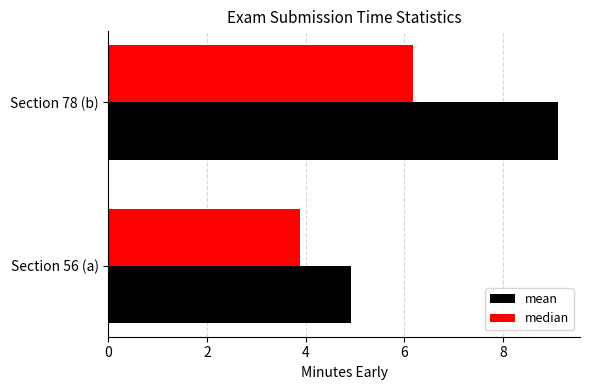

Rank the series by their maximum value, from highest to lowest.

mean, median